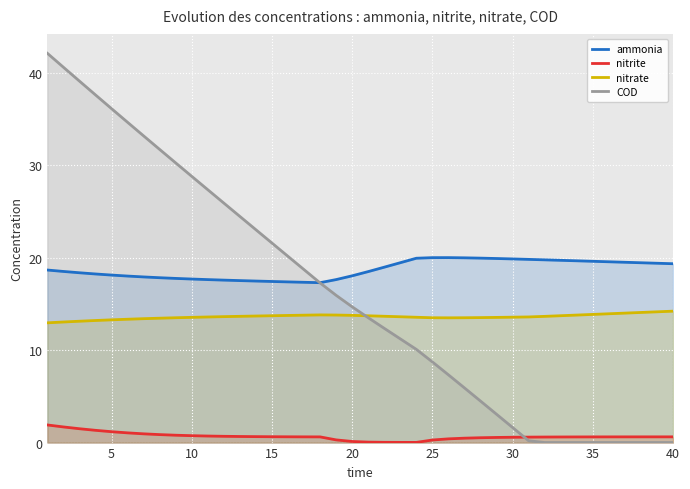

Does the chart display data point markers on the line(s)?

No